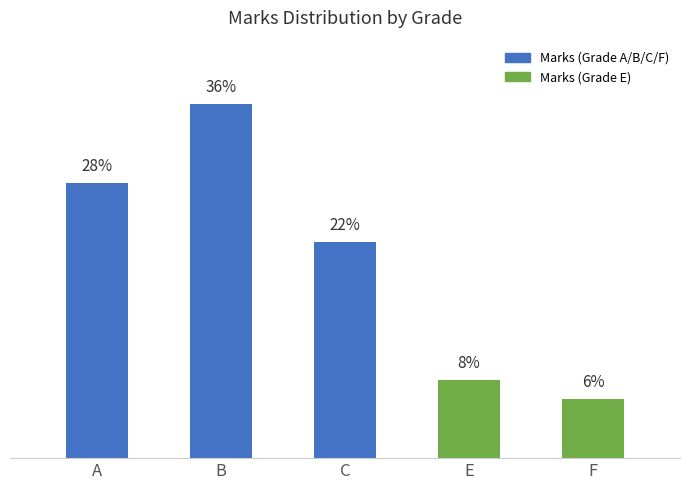

At which label is the value closest to 21?

C